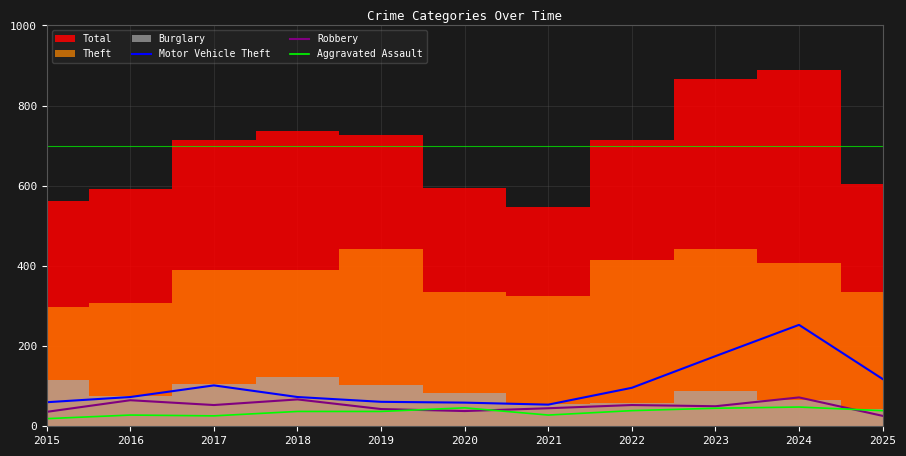

True or false: Aggravated Assault has more than 0 points higher than both neighbors.

True